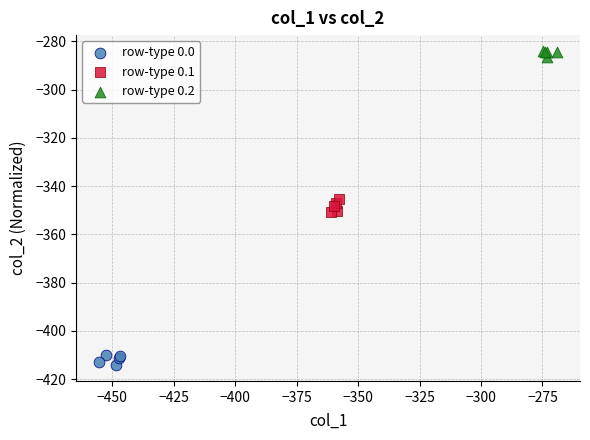

Which series contains the highest Y value?

row-type 0.2